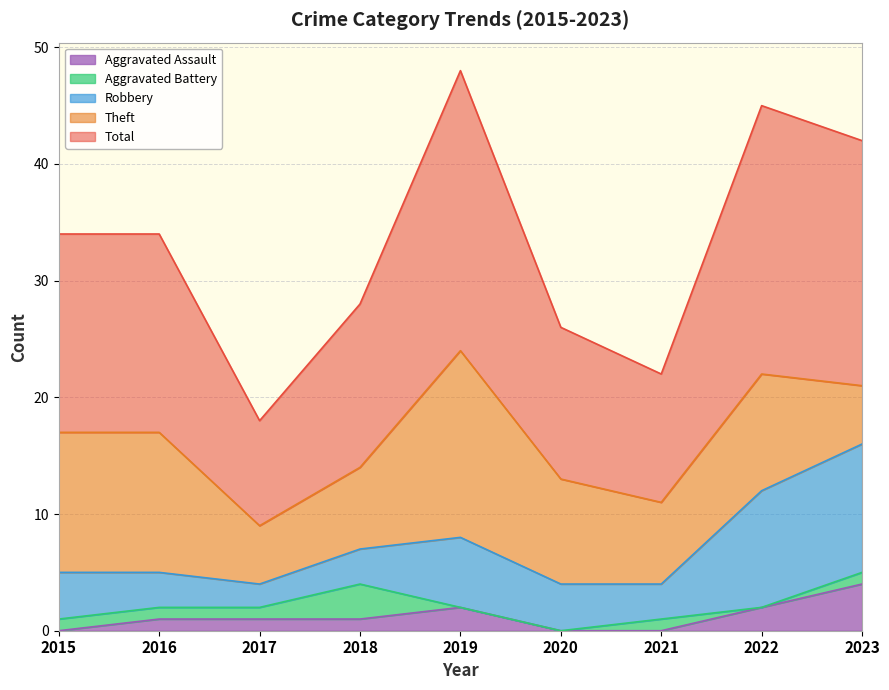

Which label corresponds to the smallest value in the chart?

2015